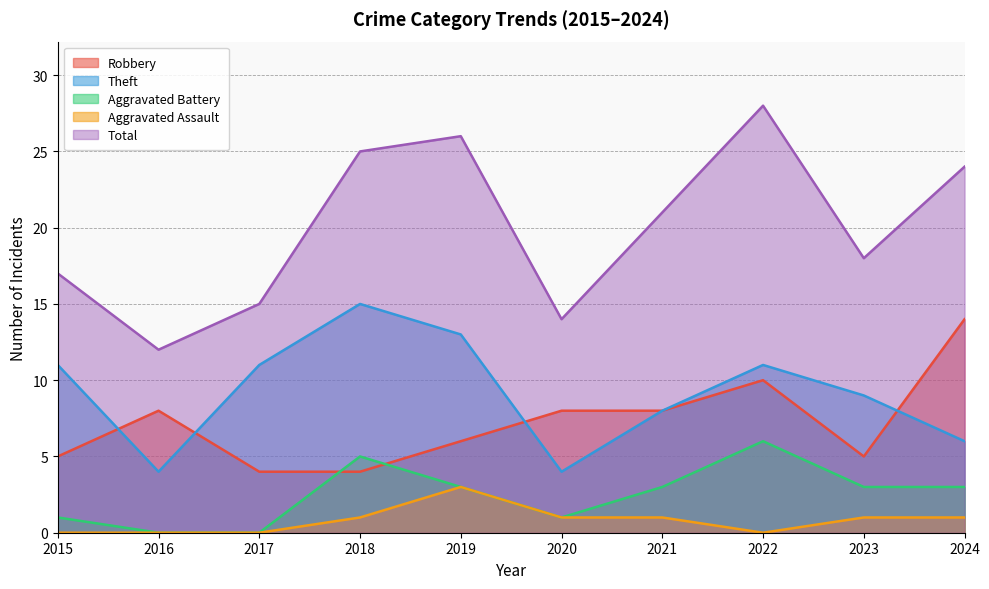

Reading left to right, list all the values displayed in this chart.

Robbery: 2015=5	2016=8	2017=4	2018=4	2019=6	2020=8	2021=8	2022=10	2023=5	2024=14
Theft: 2015=11	2016=4	2017=11	2018=15	2019=13	2020=4	2021=8	2022=11	2023=9	2024=6
Aggravated Battery: 2015=1	2016=0	2017=0	2018=5	2019=3	2020=1	2021=3	2022=6	2023=3	2024=3
Aggravated Assault: 2015=0	2016=0	2017=0	2018=1	2019=3	2020=1	2021=1	2022=0	2023=1	2024=1
Total: 2015=17	2016=12	2017=15	2018=25	2019=26	2020=14	2021=21	2022=28	2023=18	2024=24